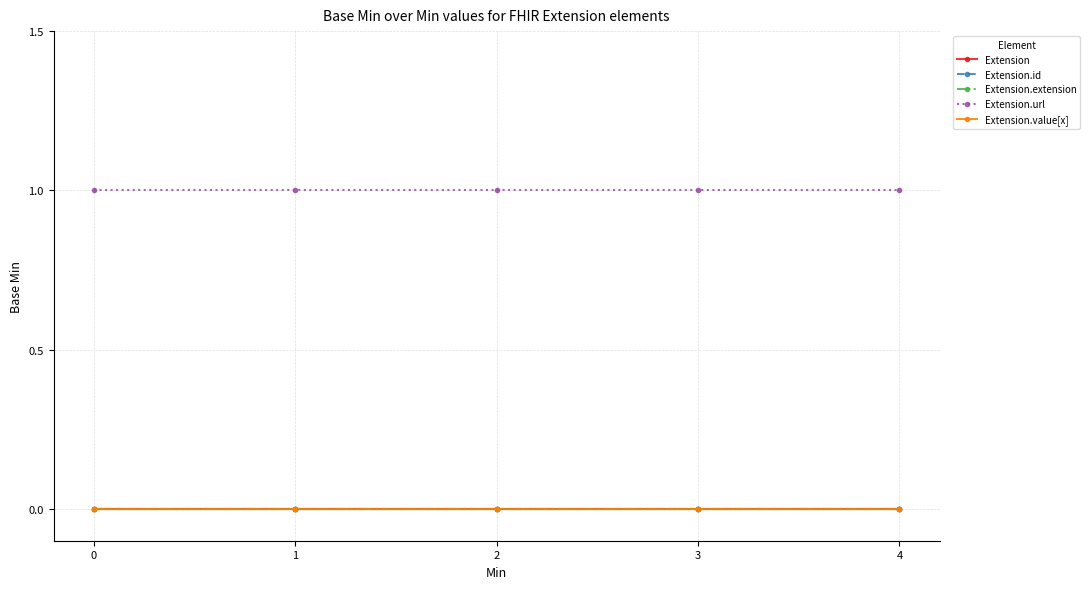

Reading left to right, extract all data points from this chart.

Extension: 0	0	0	0	0
Extension.id: 0	0	0	0	0
Extension.extension: 0	0	0	0	0
Extension.url: 1	1	1	1	1
Extension.value[x]: 0	0	0	0	0